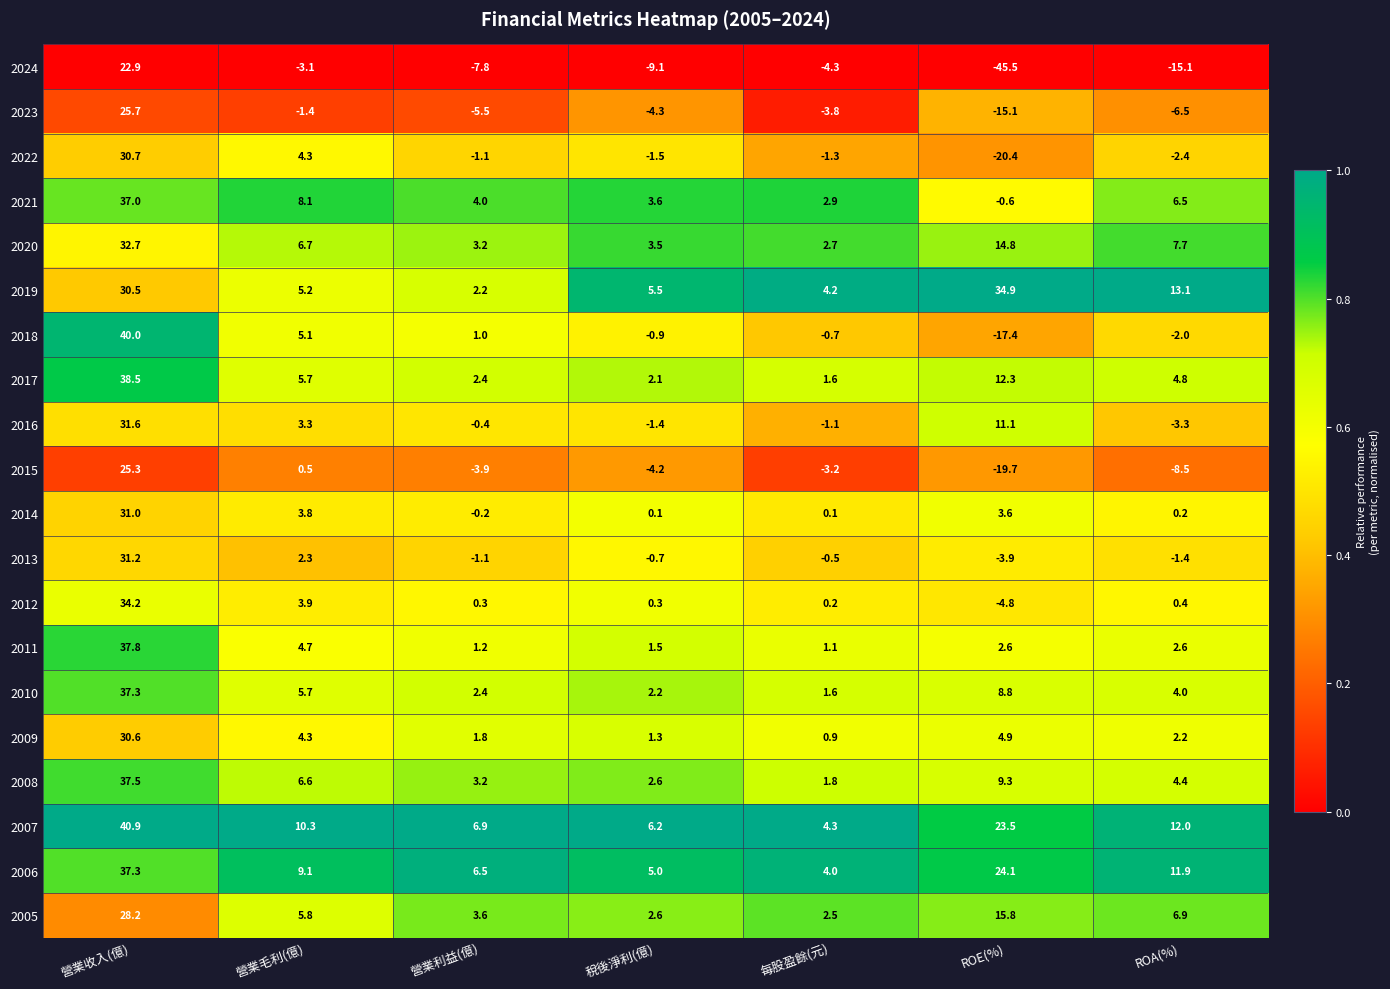

Which series has the widest spread of values?

2024